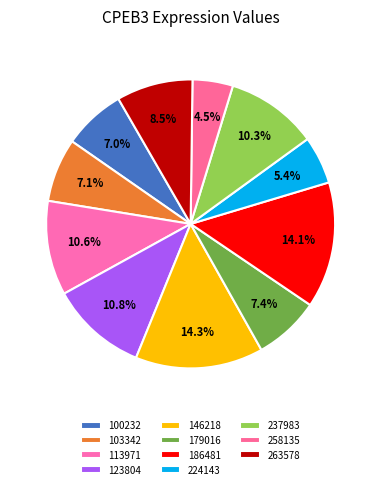

True or false: 263578 accounts for 21% of the total.

False